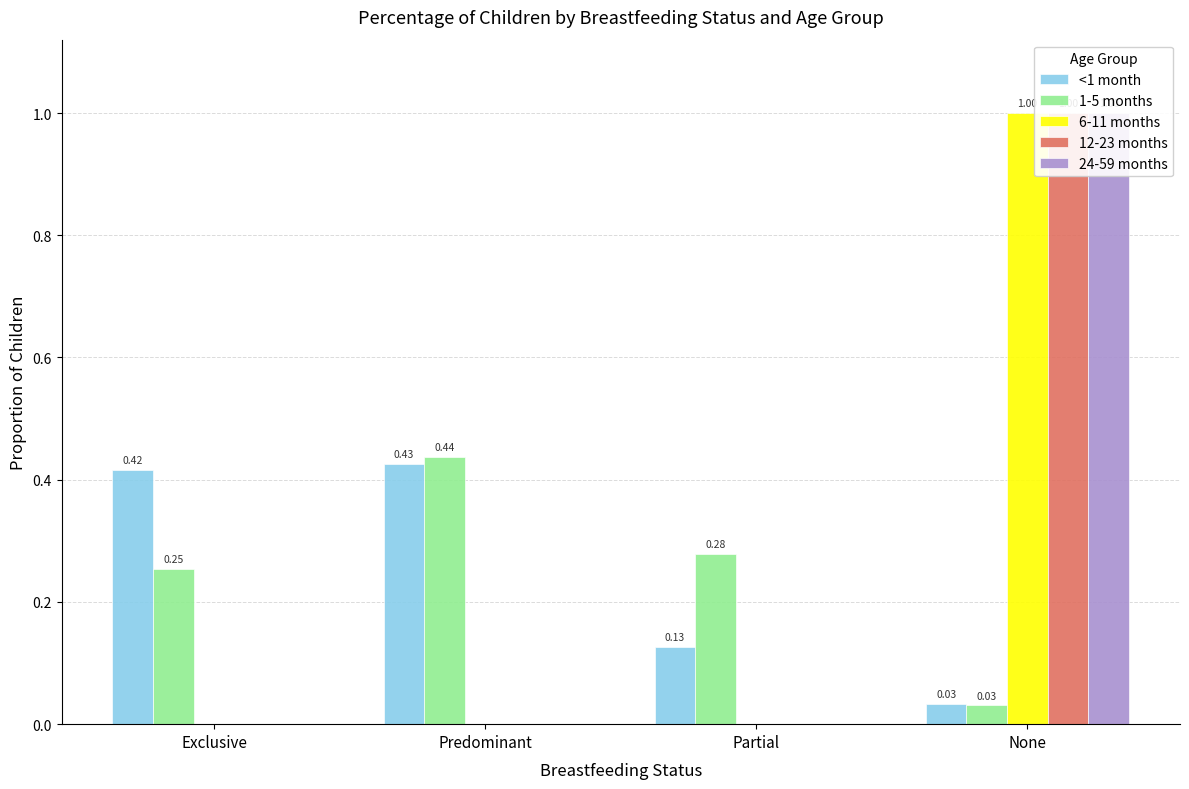

What is the maximum value shown in the chart?

1.0